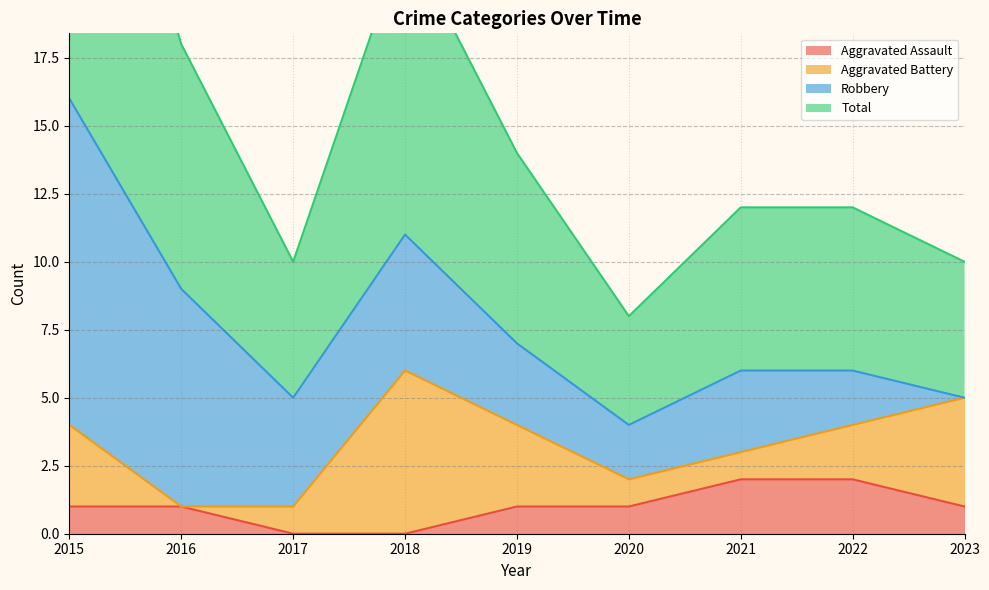

Is it true that Aggravated Assault equals 1 at 2021?

False